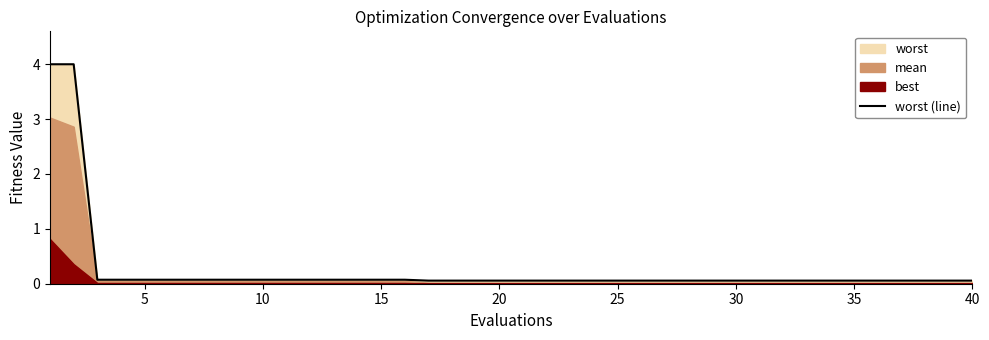

What is the average value?

0.3